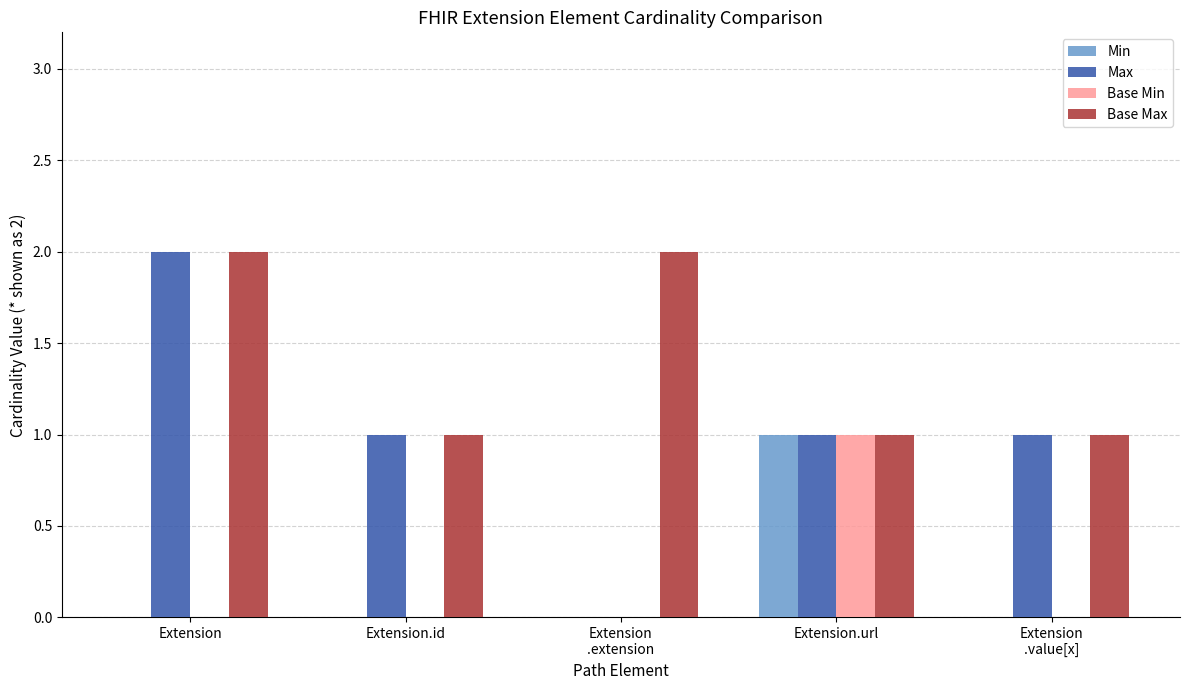

What is the sum of all Base Max values?

7